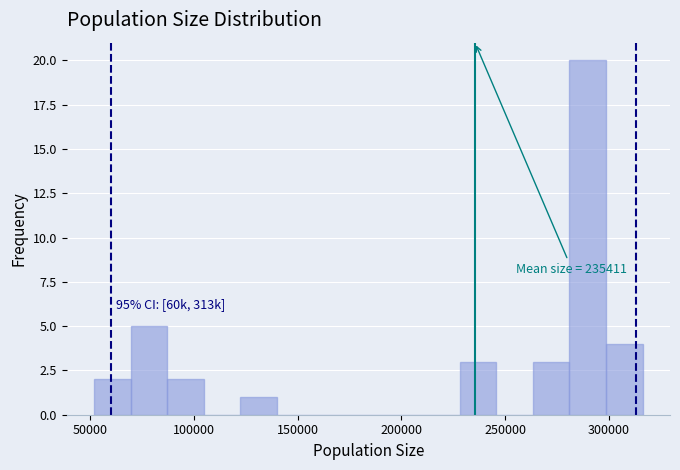

Around what value on the x-axis is the tallest bar? Give the approximate position of its centre, as read against the axis.

290000